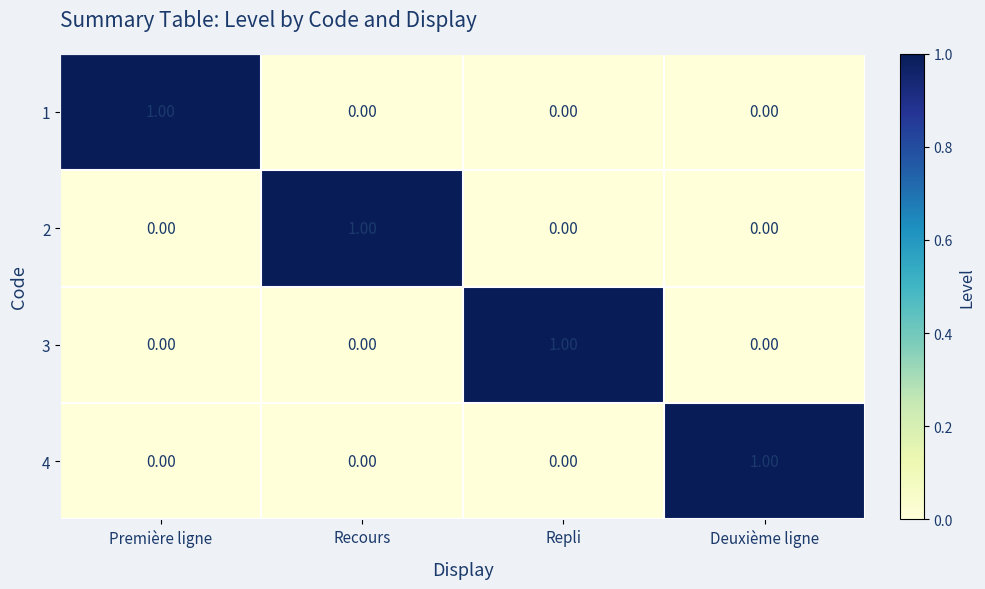

What is the total value across all series at Première ligne?

1